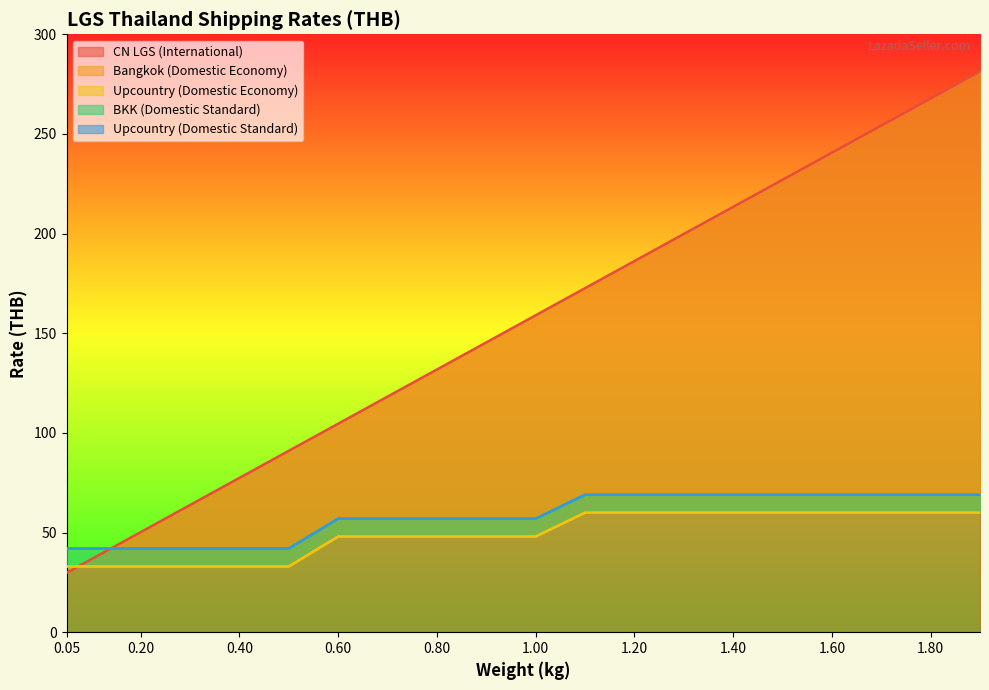

List the series in order of their peak value, lowest first.

Bangkok (Domestic Economy), Upcountry (Domestic Economy), BKK (Domestic Standard), Upcountry (Domestic Standard), CN LGS (International)